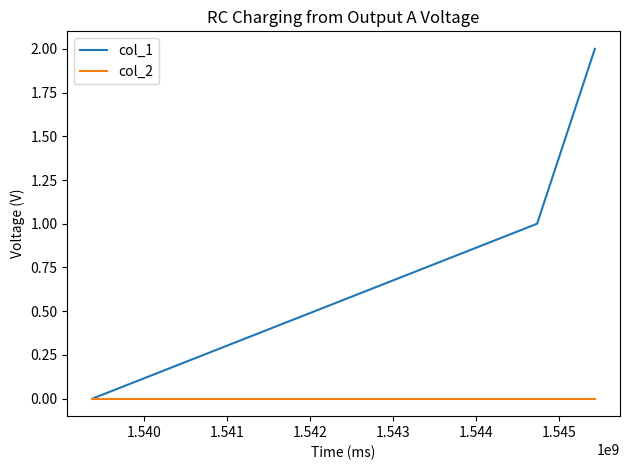

Reading right to left, what are all the values shown in this chart?

col_1: 2	1	0
col_2: 0	0	0